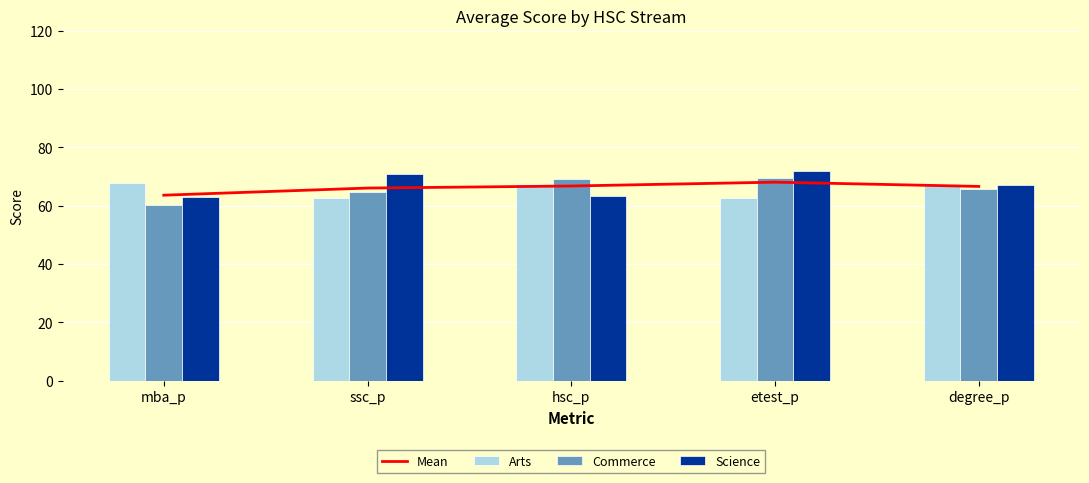

Are the bars grouped side by side (vs. stacked)?

Yes